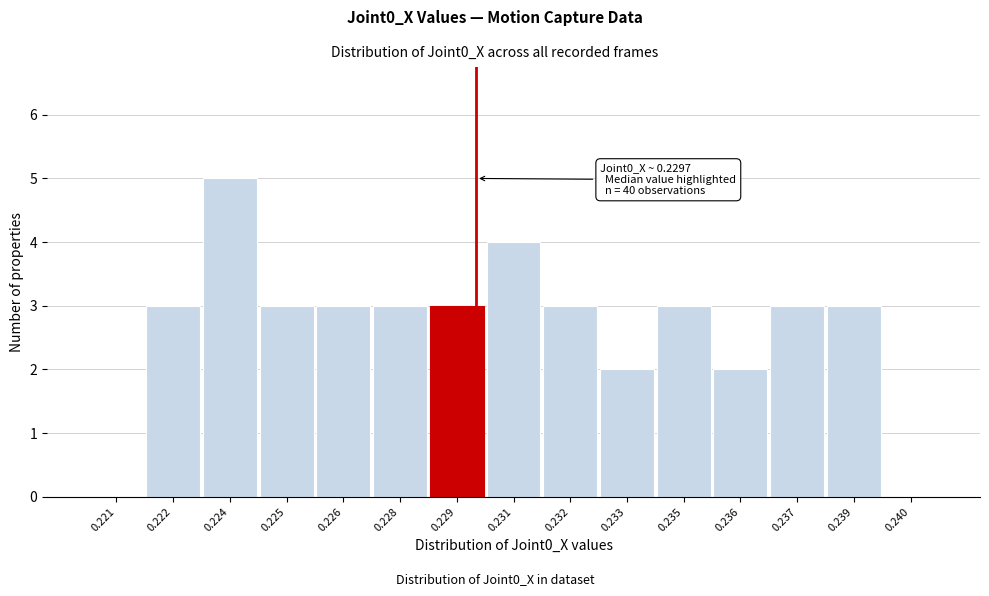

Reading left to right, extract all data points from this chart.

0.221=0	0.222=3	0.224=5	0.225=3	0.226=3	0.228=3	0.229=3	0.231=4	0.232=3	0.233=2	0.235=3	0.236=2	0.237=3	0.239=3	0.240=0